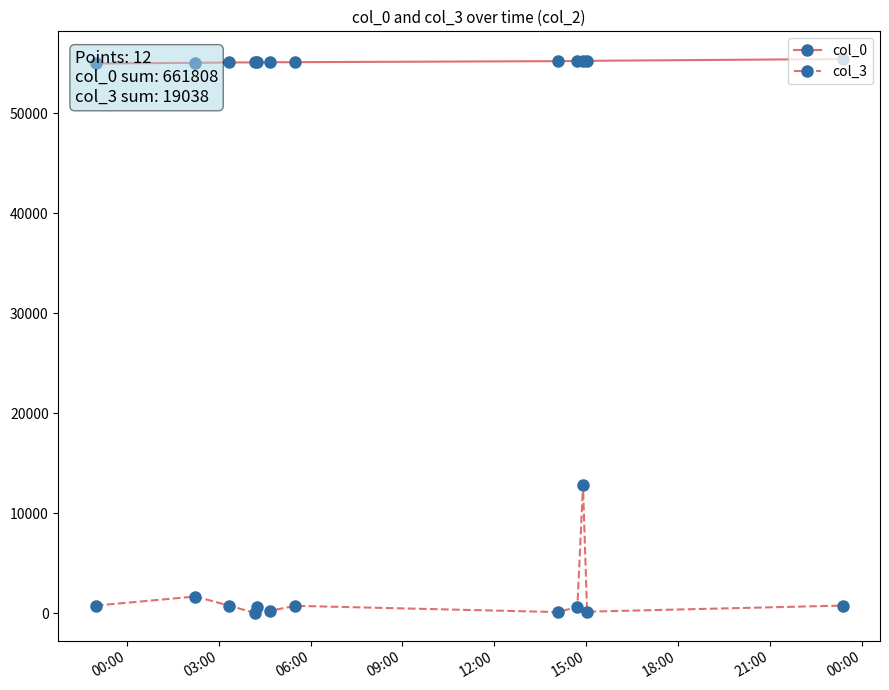

True or false: col_3 has more than 0 points higher than both neighbors.

True